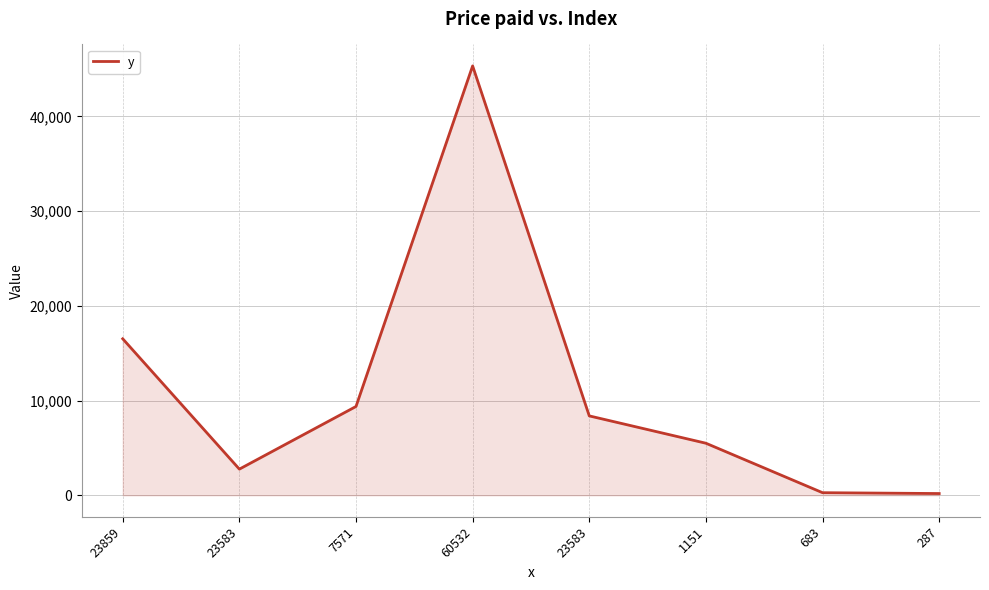

How many lines are shown in the chart?

1